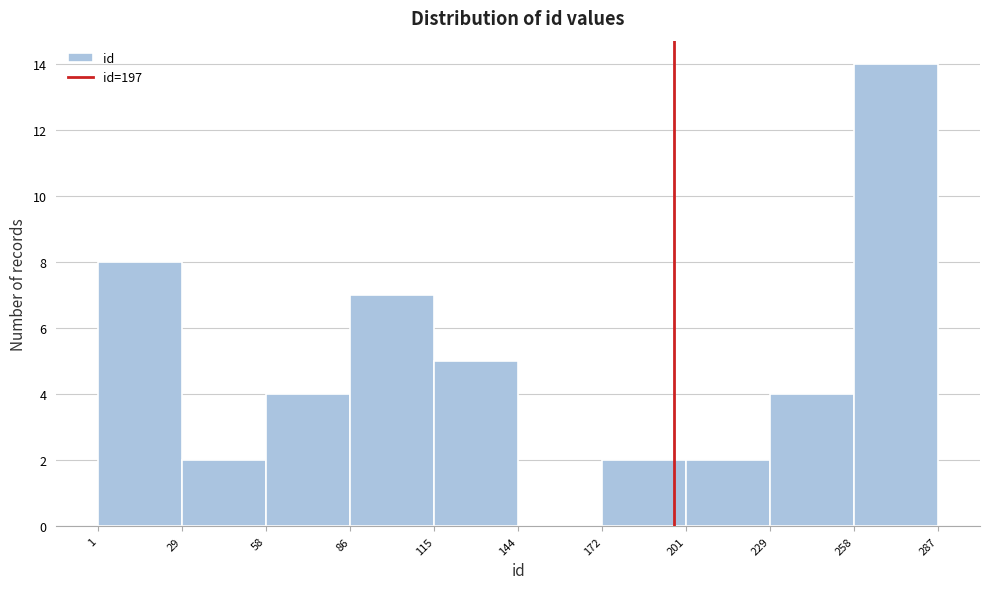

Reading left to right, transcribe this chart: for each bar, give the range it covers on the x-axis and its height. The values are not printed on the chart, so give them approximately, as read against the axis.

1 to 29: 8
29 to 58: 2
58 to 86: 4
86 to 115: 7
115 to 144: 5
144 to 172: 0
172 to 201: 2
201 to 229: 2
229 to 258: 4
258 to 287: 14